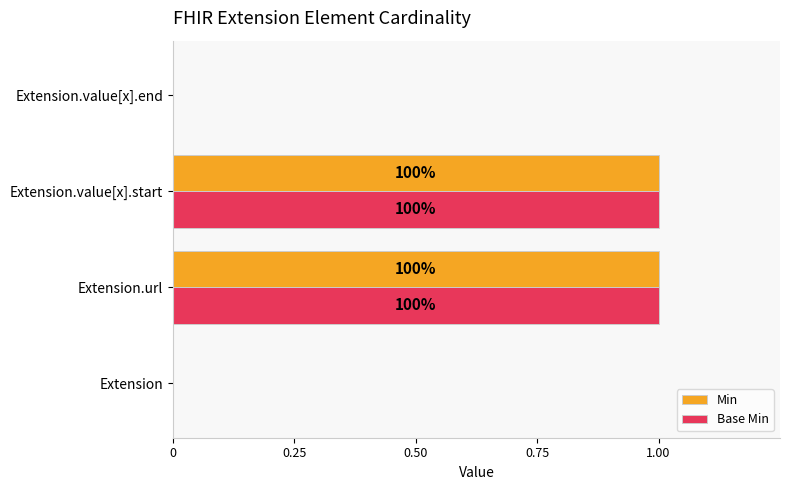

What are all the series names shown in the legend?

Min, Base Min